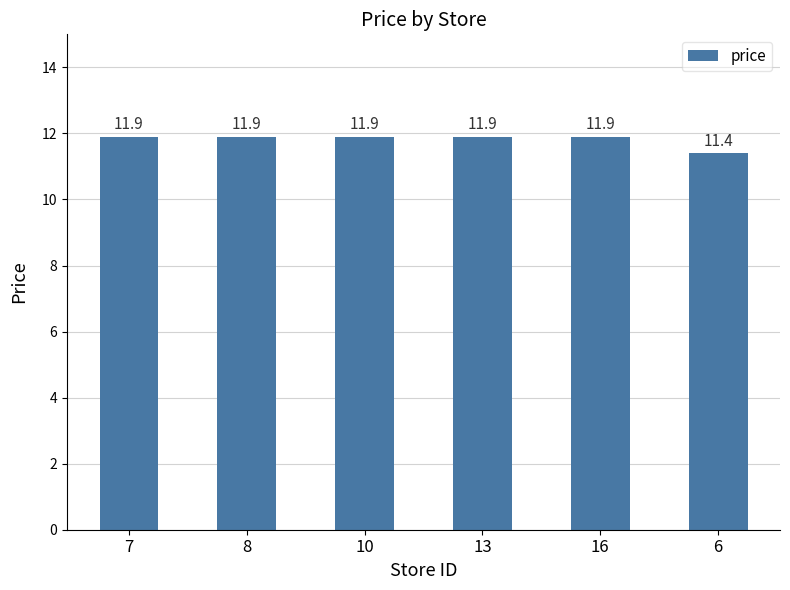

Does the chart contain any negative values?

No